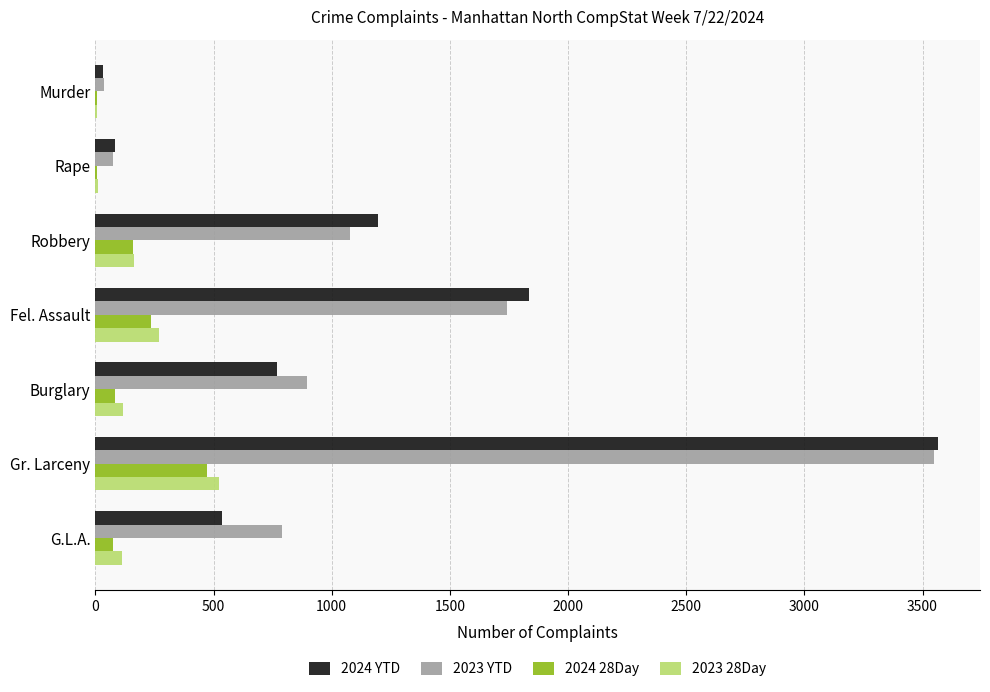

Count the number of data series in this chart.

4